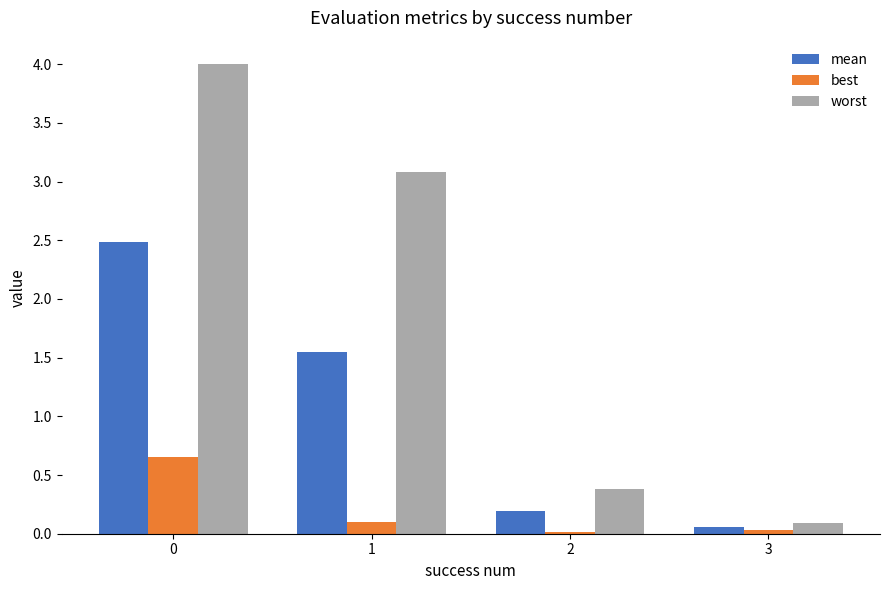

What is the difference between the second highest and minimum values in the worst series?

3.0